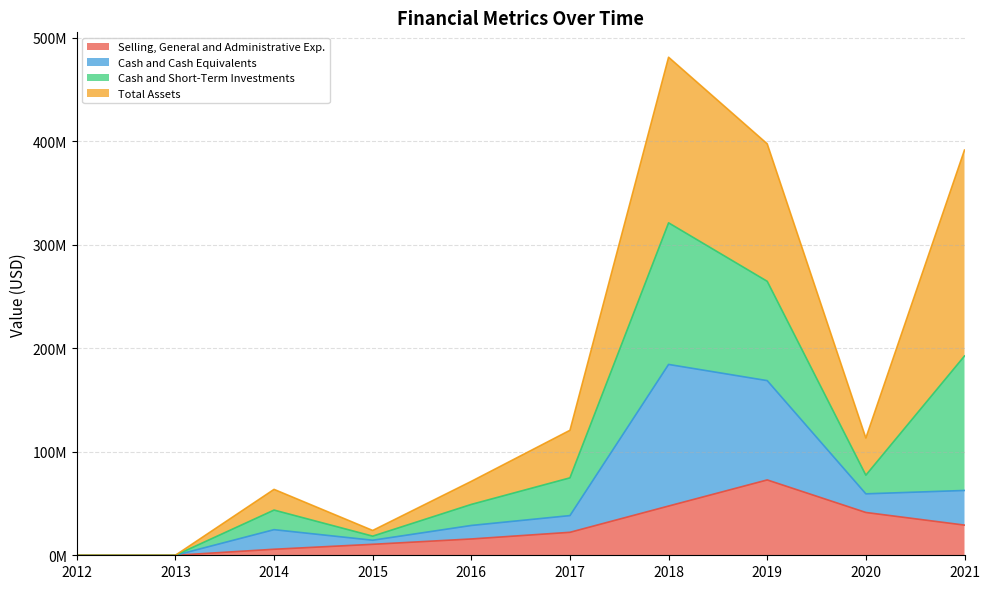

True or false: Cash and Short-Term Investments and Selling, General and Administrative Exp. intersect in this chart.

False